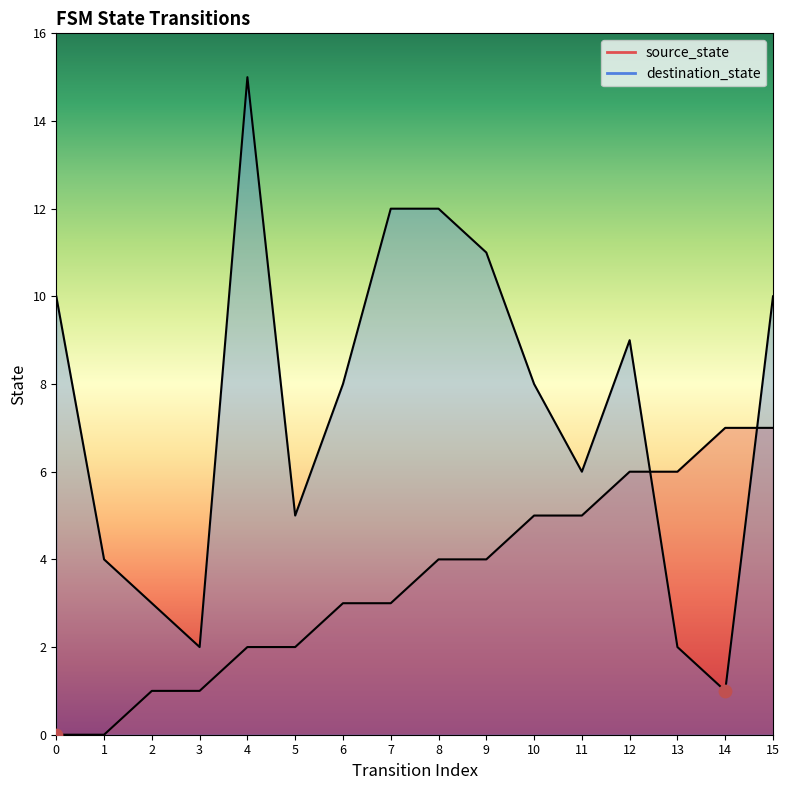

At how many categories does at least one series exceed 0?

16